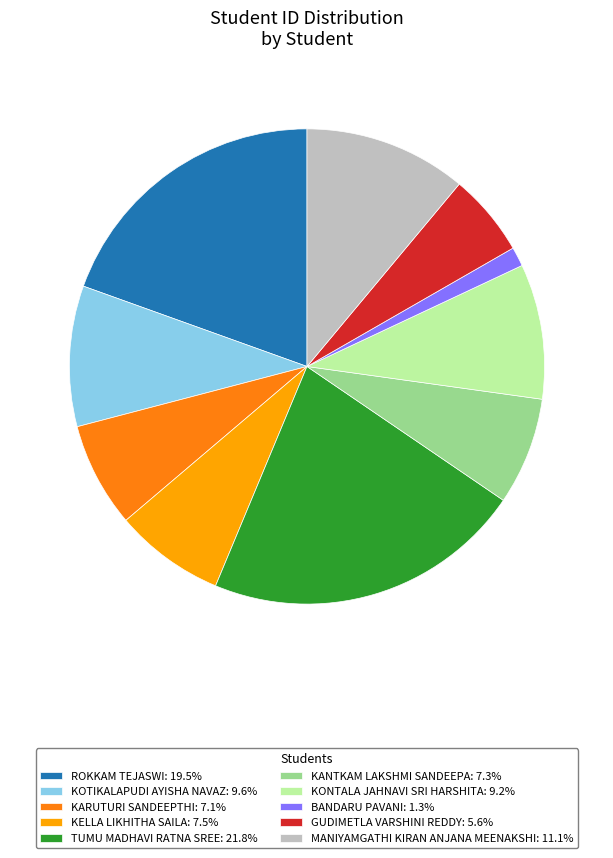

Approximately how many times larger is the value at MANIYAMGATHI KIRAN ANJANA MEENAKSHI: 11.1% compared to KONTALA JAHNAVI SRI HARSHITA: 9.2%?

1.2